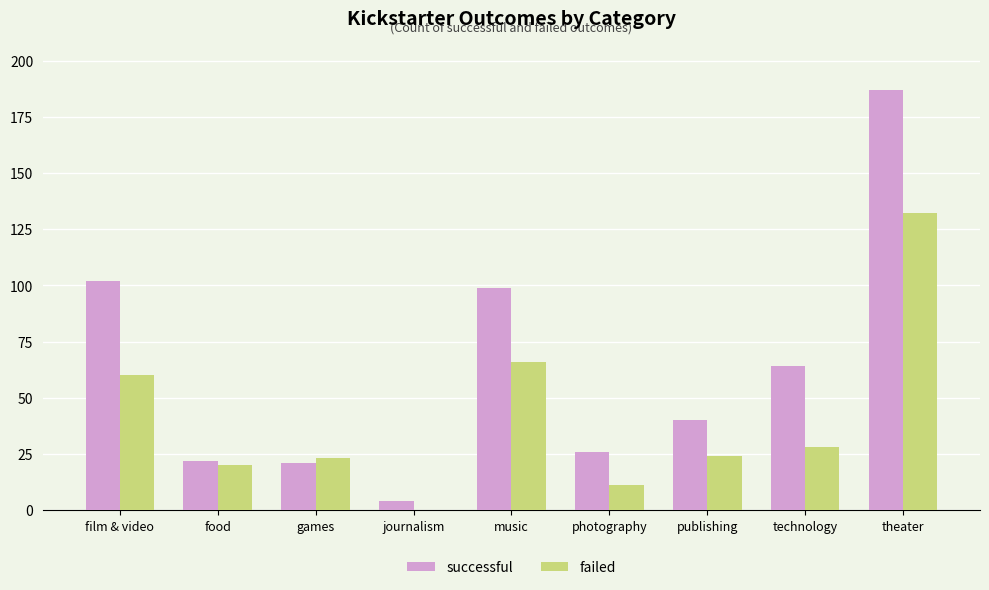

Which series has the largest total across all categories?

successful